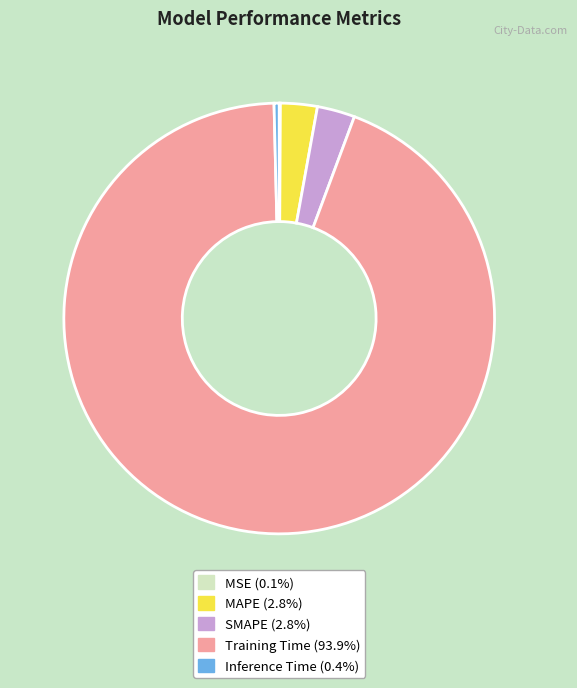

What is the largest slice in the pie chart?

Training Time